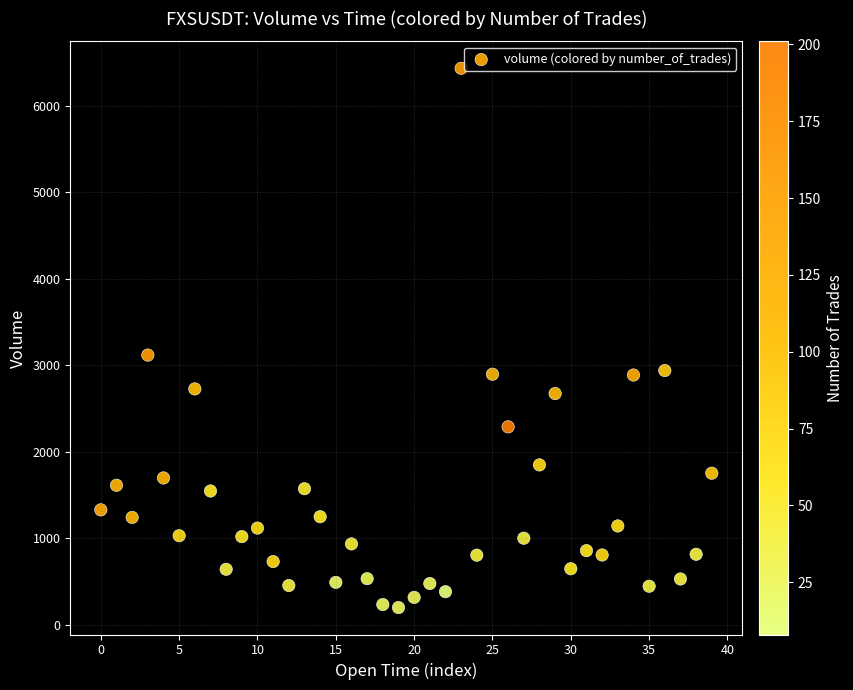

What is the range of Y values (max minus min)?

6234.0